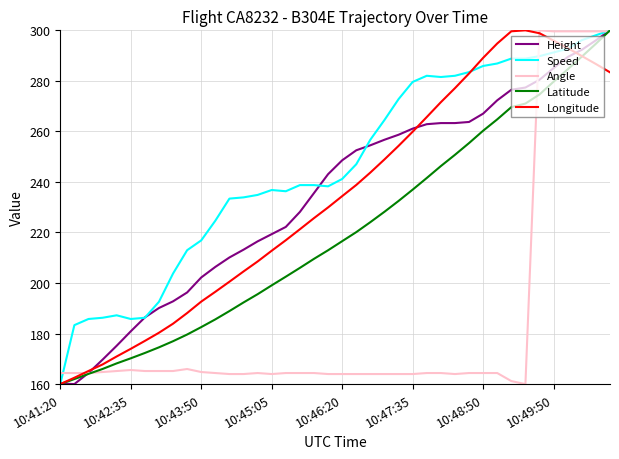

What is the minimum value for Height?

160.0